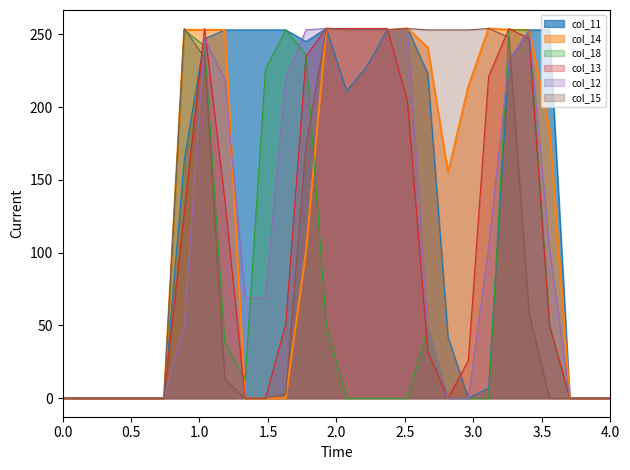

What is the difference between the maximum and minimum values in the col_14 series?

254